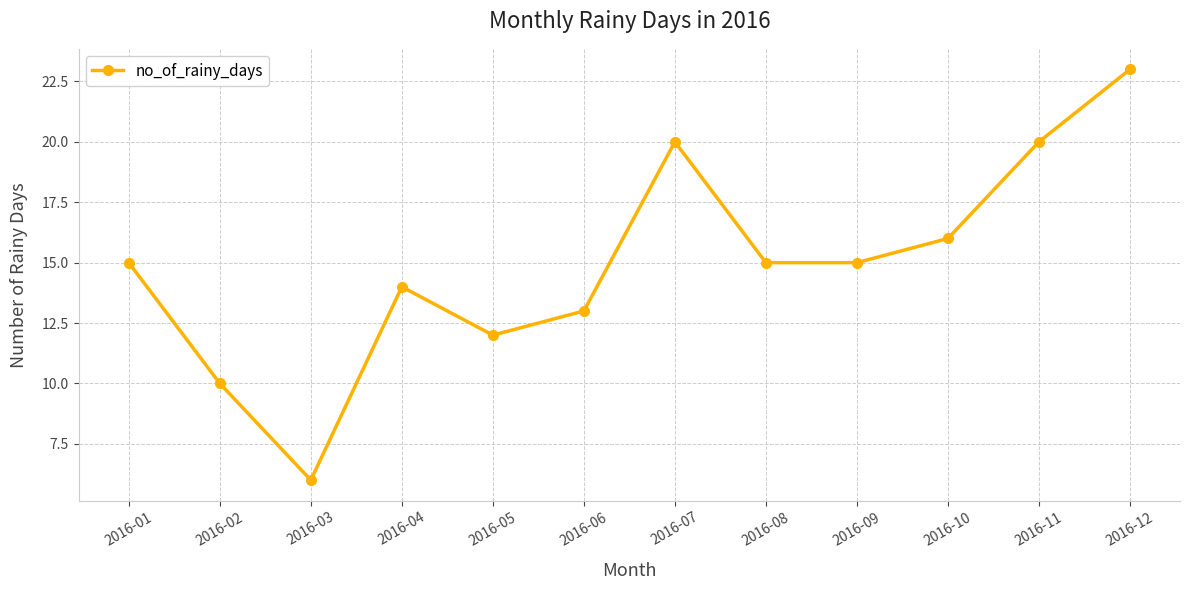

At which category does the data reach its first local peak?

2016-04